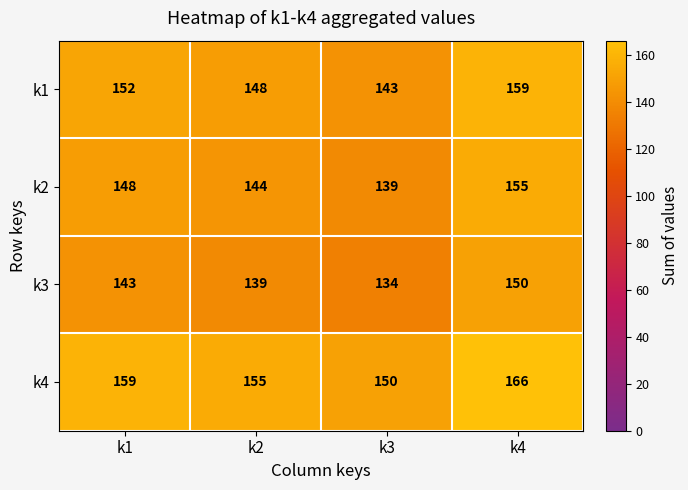

What is the greatest value displayed?

166